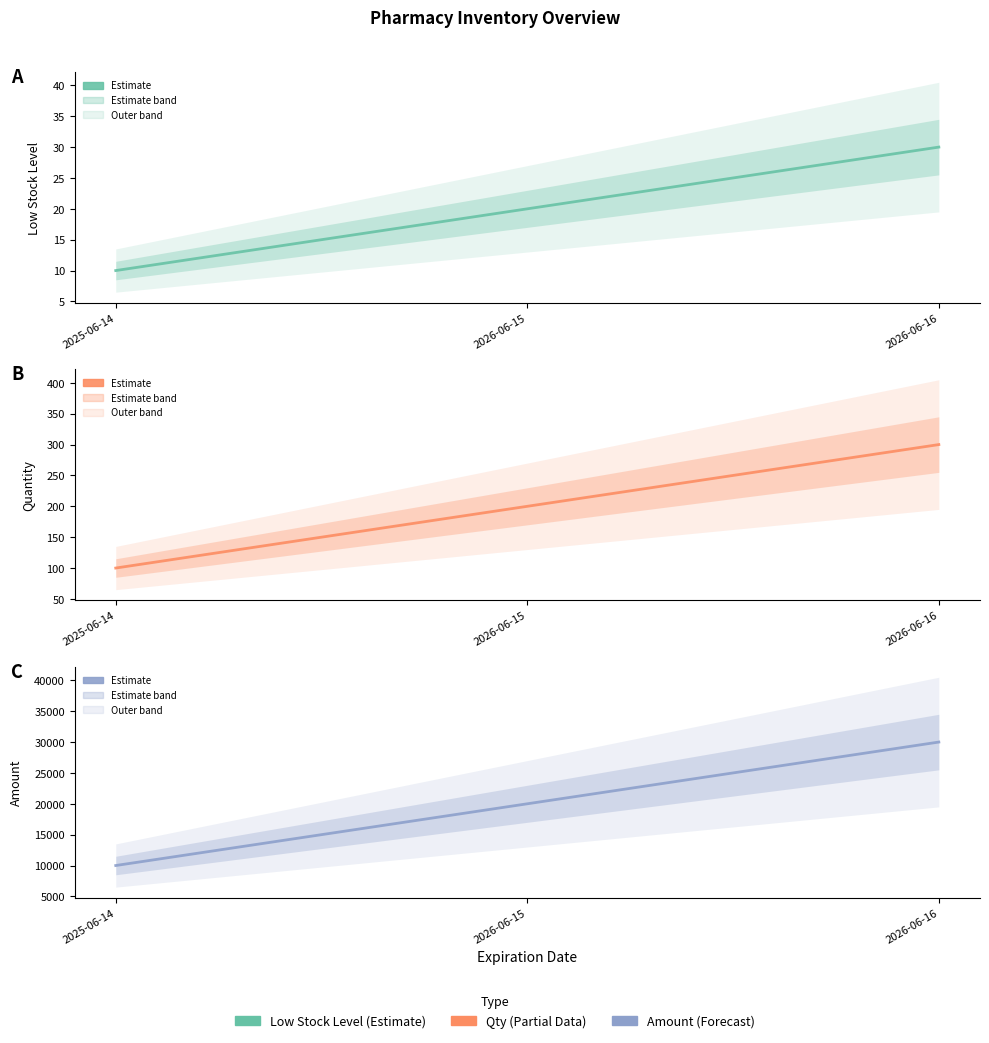

At which label does Low Stock Level first exceed 20?

2026-06-16